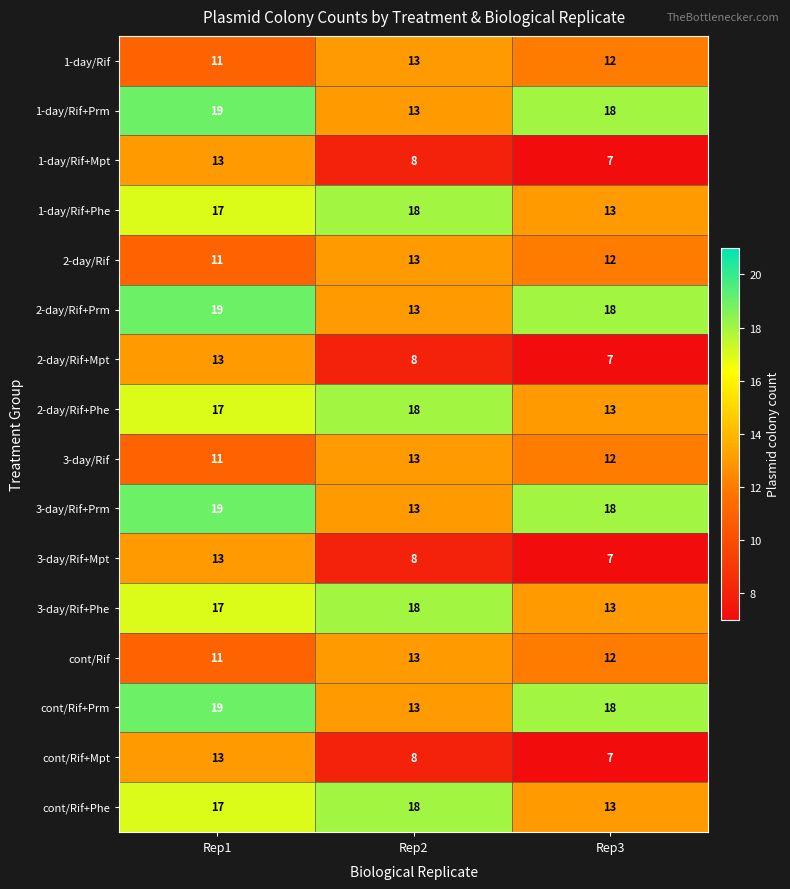

What is the difference between the maximum and minimum values in the cont/Rif+Phe series?

5